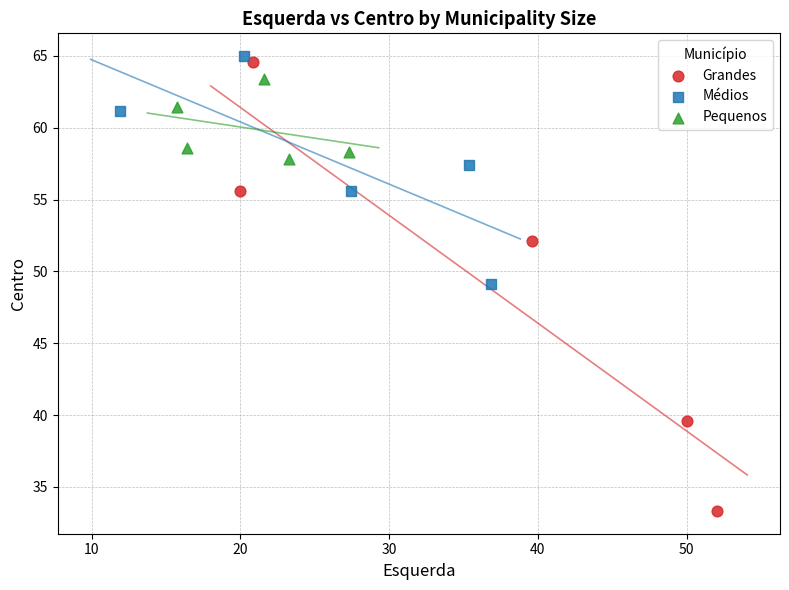

Which series contains the highest Y value?

Médios